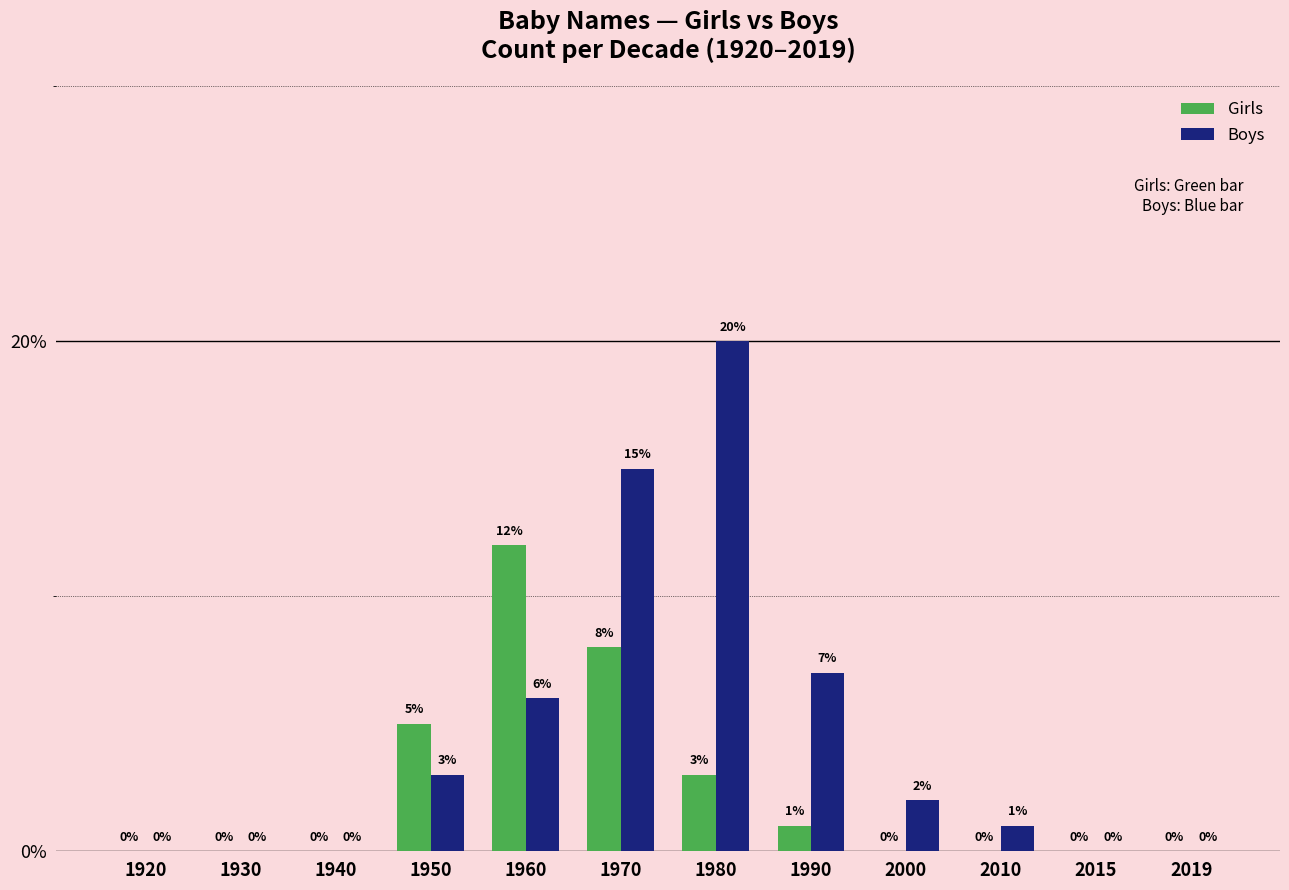

What is the sum of all Girls values?

29